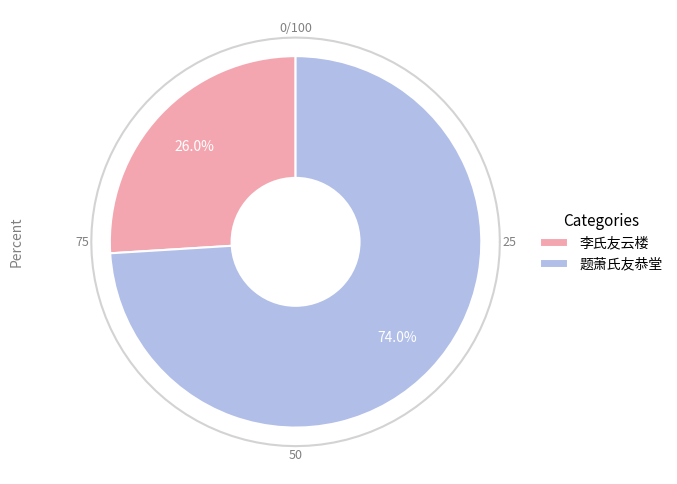

To the nearest percent, what is the average slice percentage?

50%